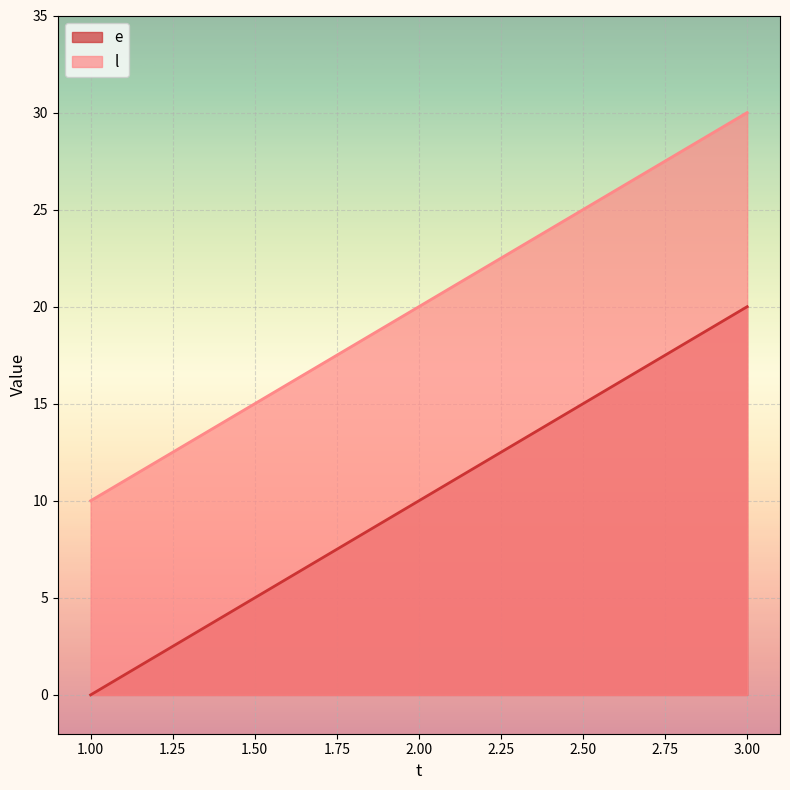

What is the difference between the highest and lowest values at 3.00?

10